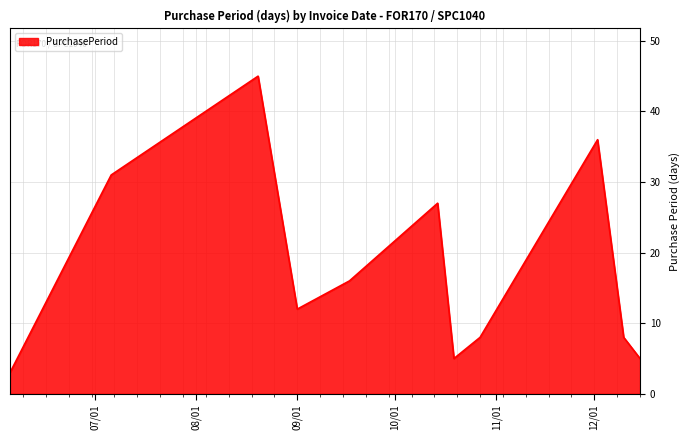

What is the smallest value displayed?

3